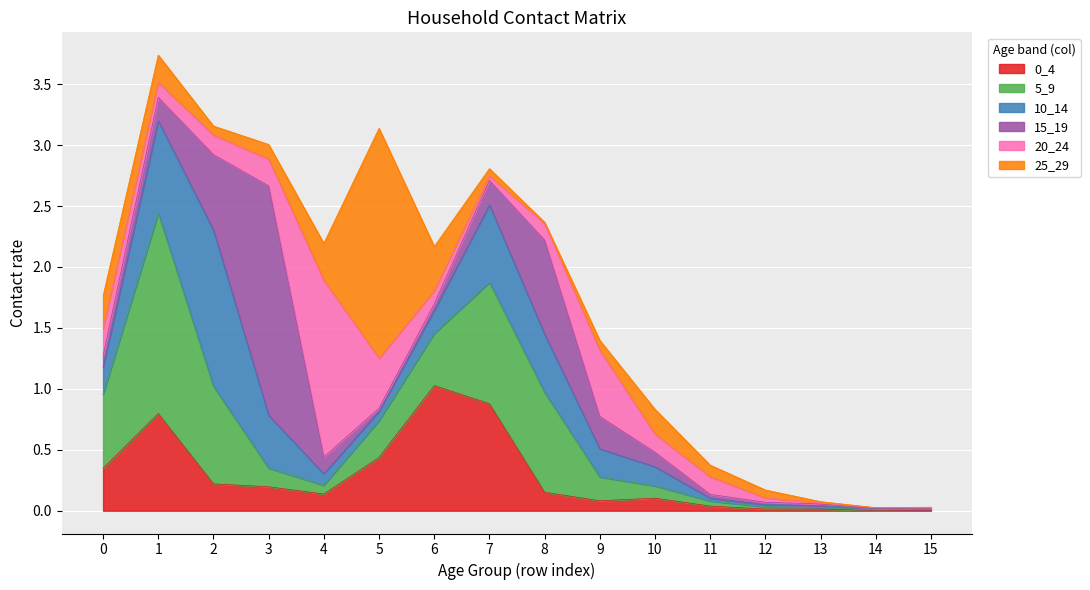

In 10_14, how many points are higher than both neighbors (excluding endpoints)?

2